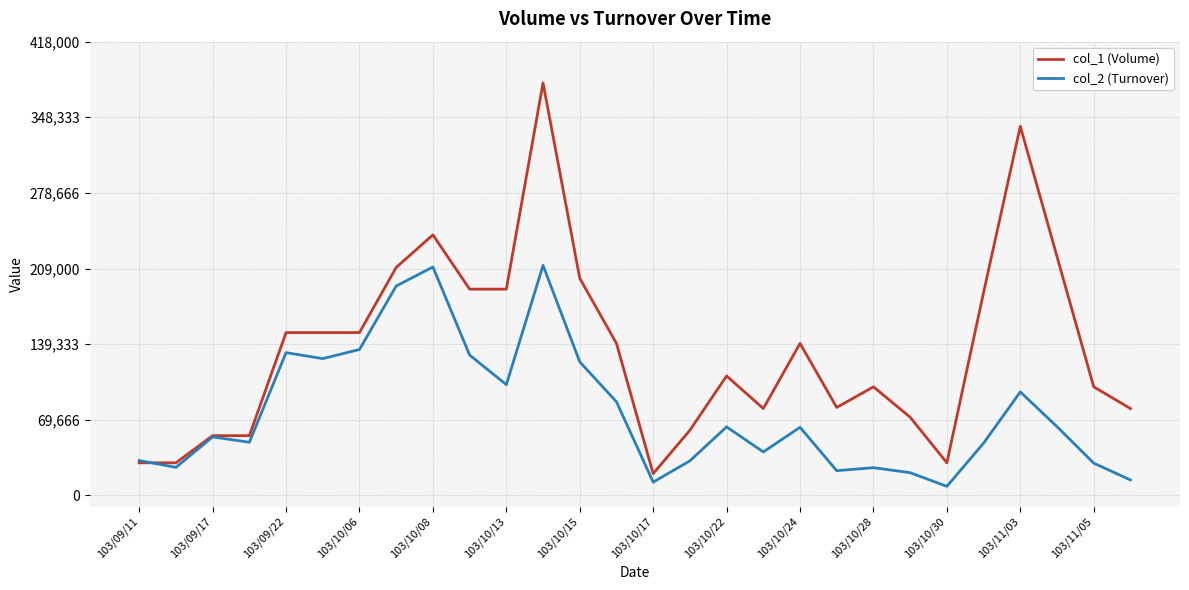

How many lines are shown in the chart?

2